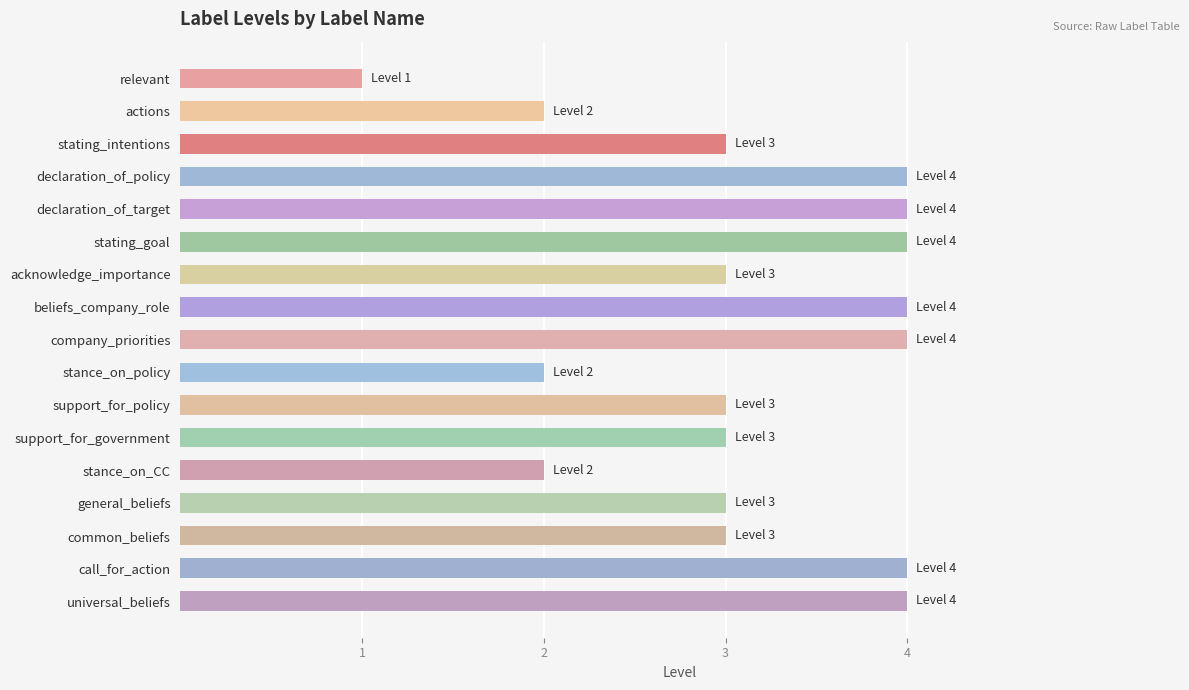

What is the greatest value displayed?

4